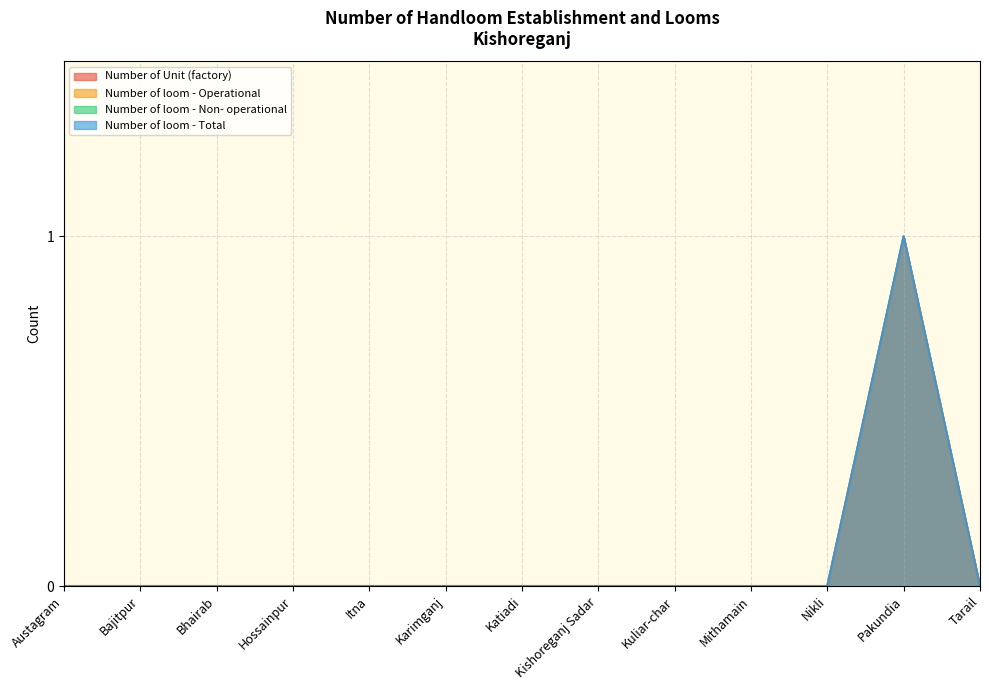

How many lines are shown in the chart?

4